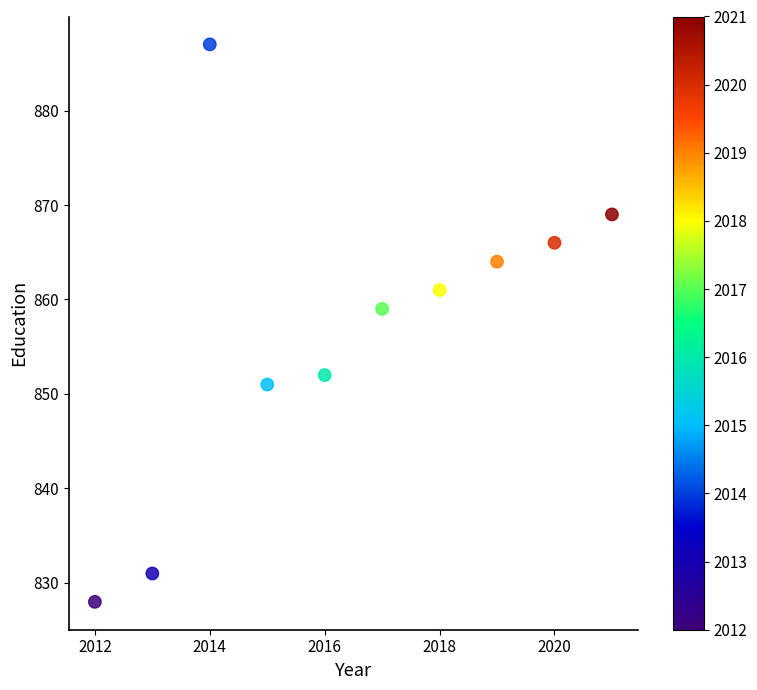

What is the range of Y values (max minus min)?

59